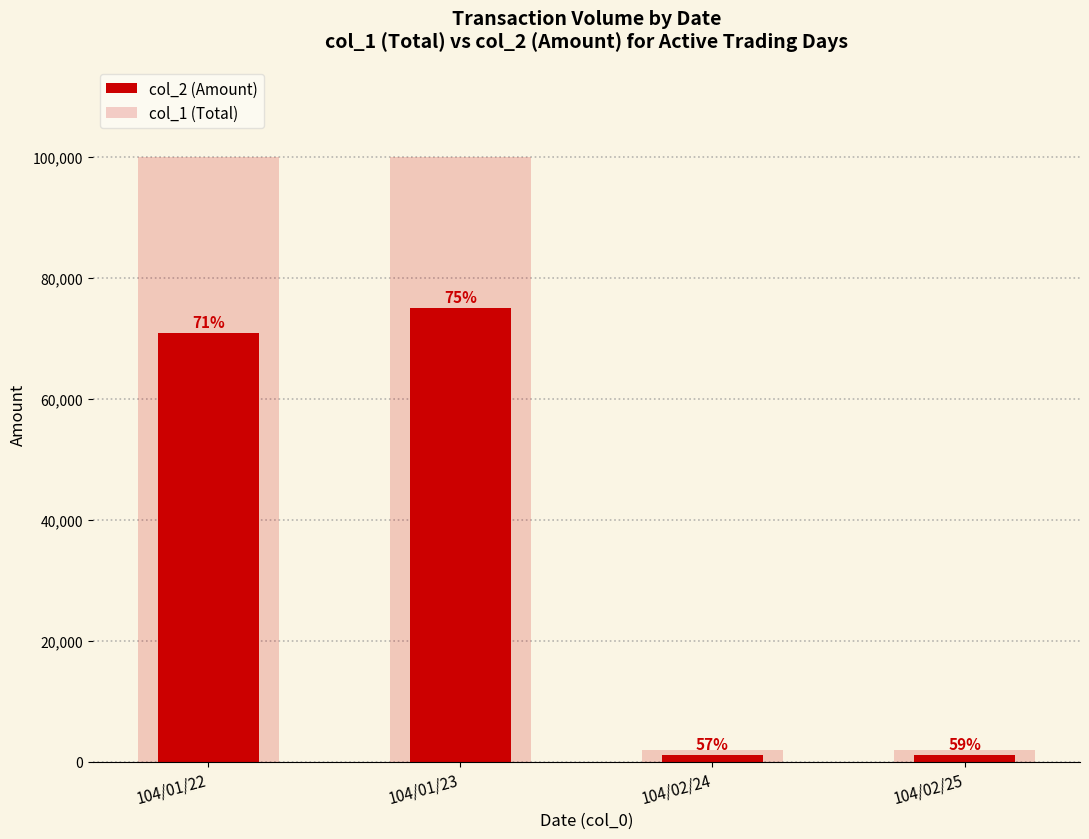

What is the difference between the col_2 (Amount) values at 104/01/22 and 104/01/23?

4000